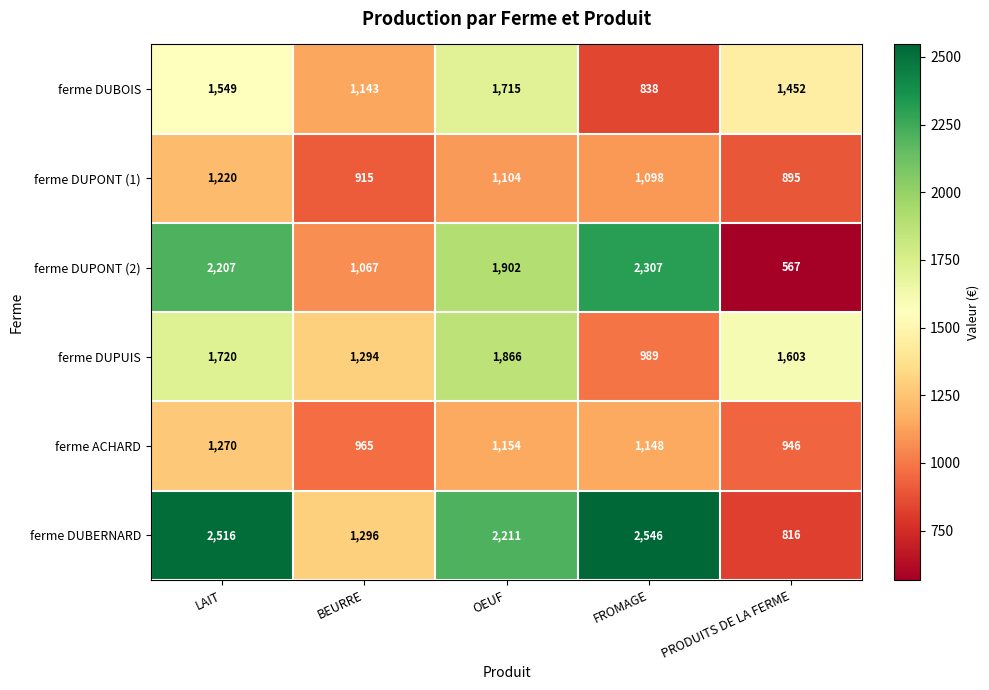

Reading left to right, list all the values displayed in this chart.

ferme DUBOIS: LAIT=1549	BEURRE=1143	OEUF=1715	FROMAGE=838	PRODUITS DE LA FERME=1452
ferme DUPONT (1): LAIT=1220	BEURRE=915	OEUF=1104	FROMAGE=1098	PRODUITS DE LA FERME=895
ferme DUPONT (2): LAIT=2207	BEURRE=1067	OEUF=1902	FROMAGE=2307	PRODUITS DE LA FERME=567
ferme DUPUIS: LAIT=1720	BEURRE=1294	OEUF=1866	FROMAGE=989	PRODUITS DE LA FERME=1603
ferme ACHARD: LAIT=1270	BEURRE=965	OEUF=1154	FROMAGE=1148	PRODUITS DE LA FERME=946
ferme DUBERNARD: LAIT=2516	BEURRE=1296	OEUF=2211	FROMAGE=2546	PRODUITS DE LA FERME=816